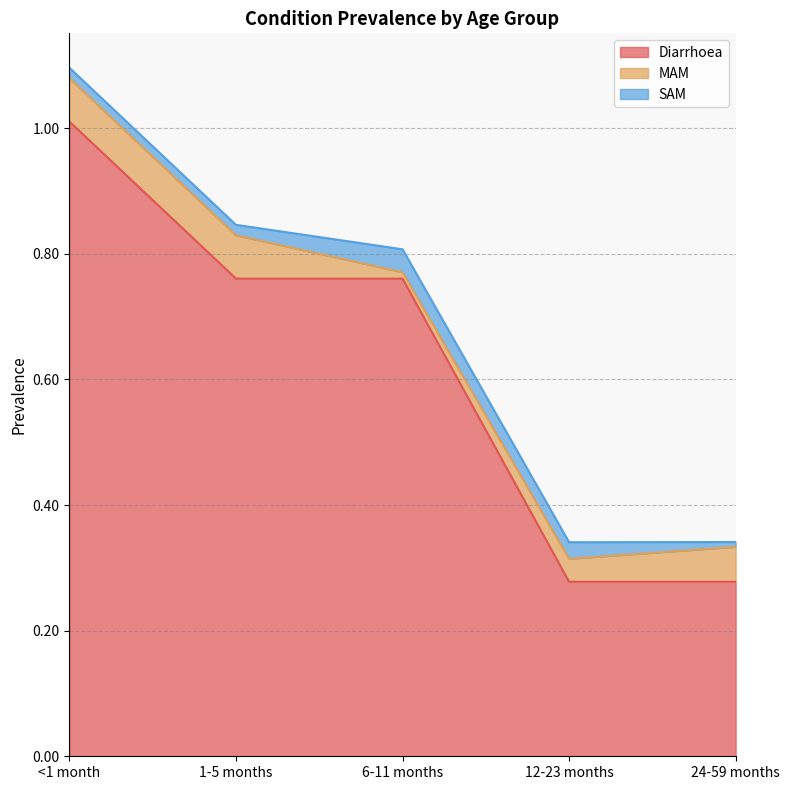

What is the highest value of the MAM series?

0.1